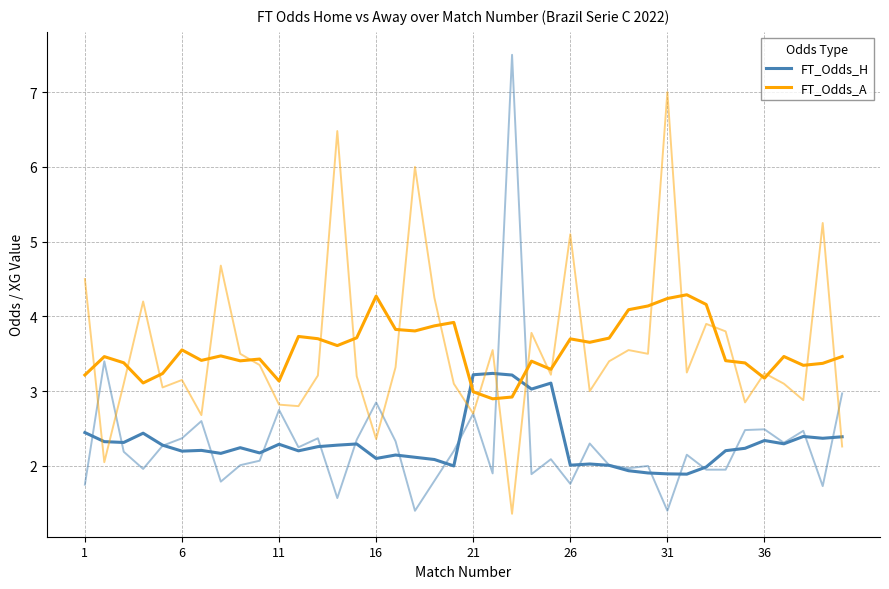

At which category does FT_Odds_A reach its first local peak?

6